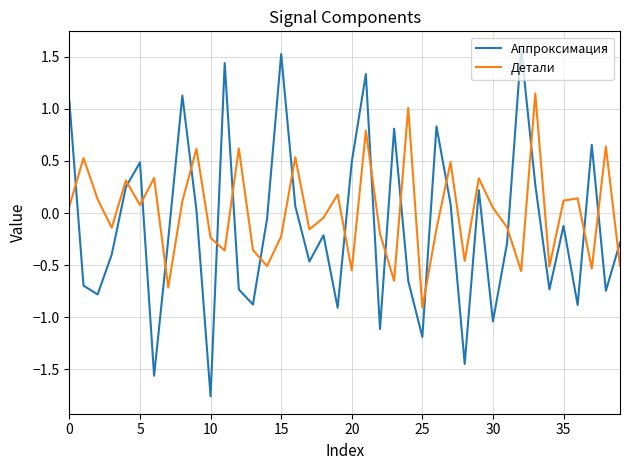

What is the lowest value of the Детали series?

-0.9